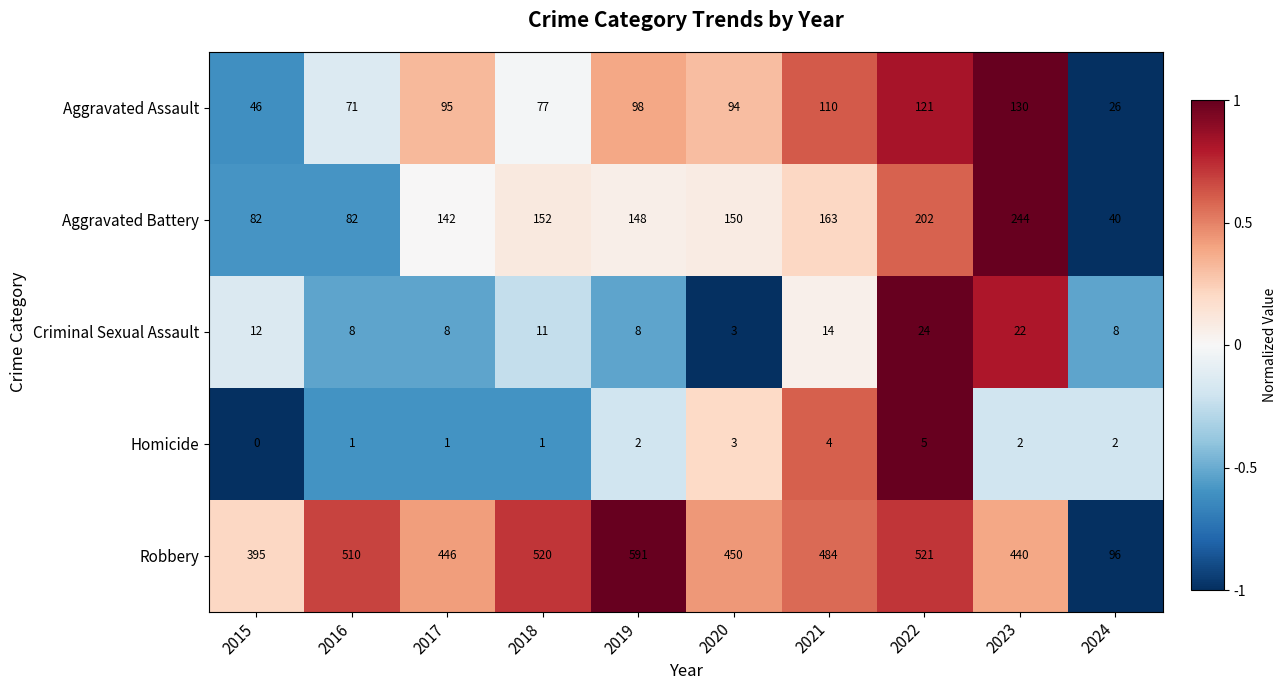

At which category is the sum across all series the highest?

2022